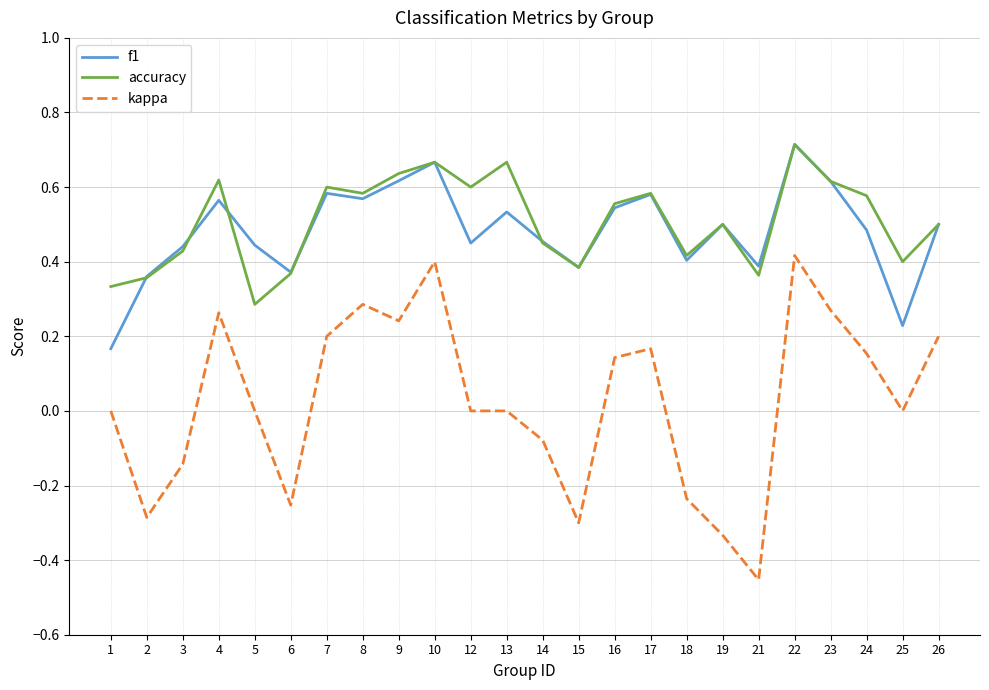

Which series has the widest spread of values?

kappa